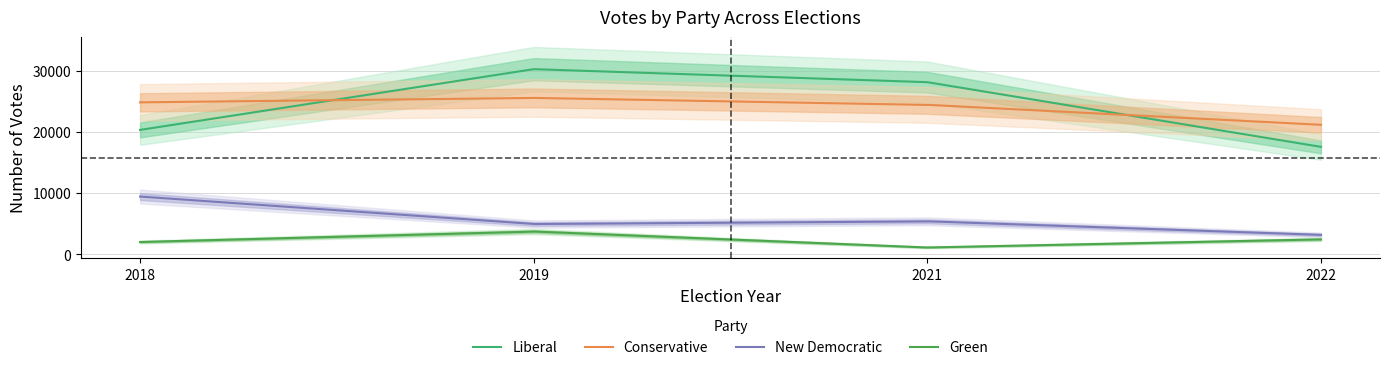

How many interior local peaks does the Conservative series have?

1